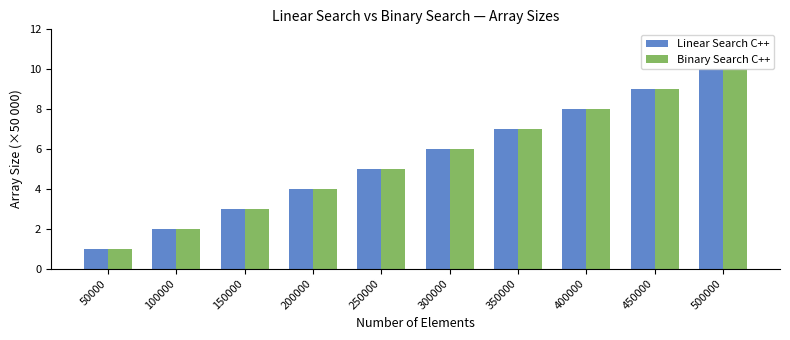

How many distinct data groups are displayed?

2